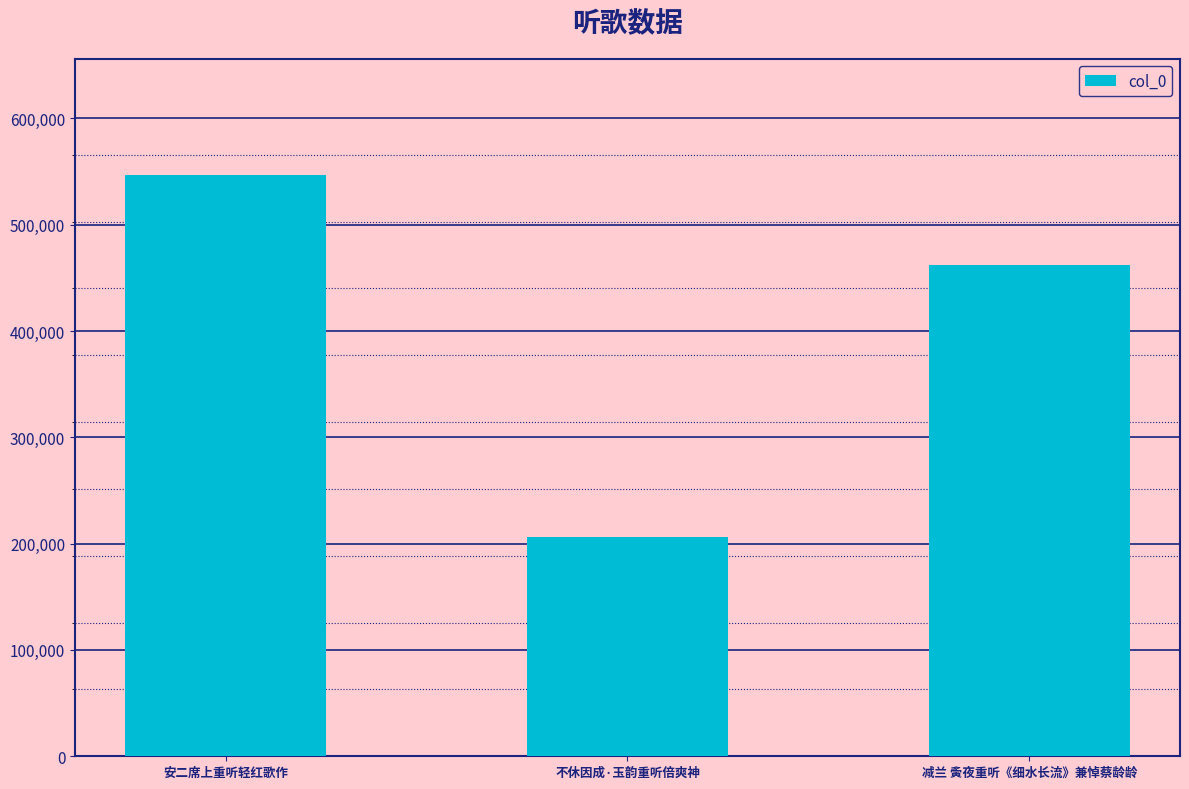

What is the greatest value displayed?

546664